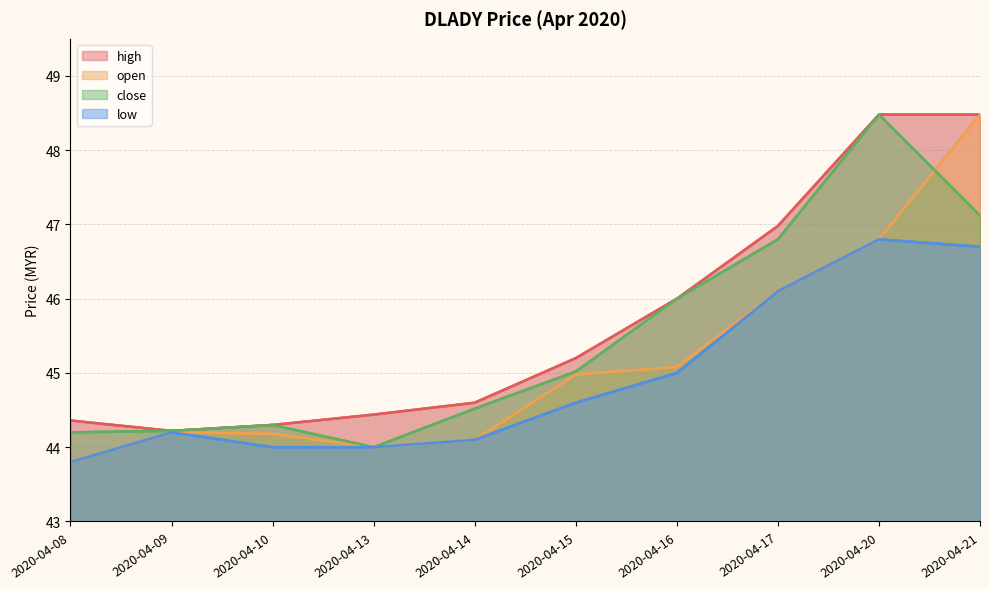

What are all the series names shown in the legend?

high, open, close, low